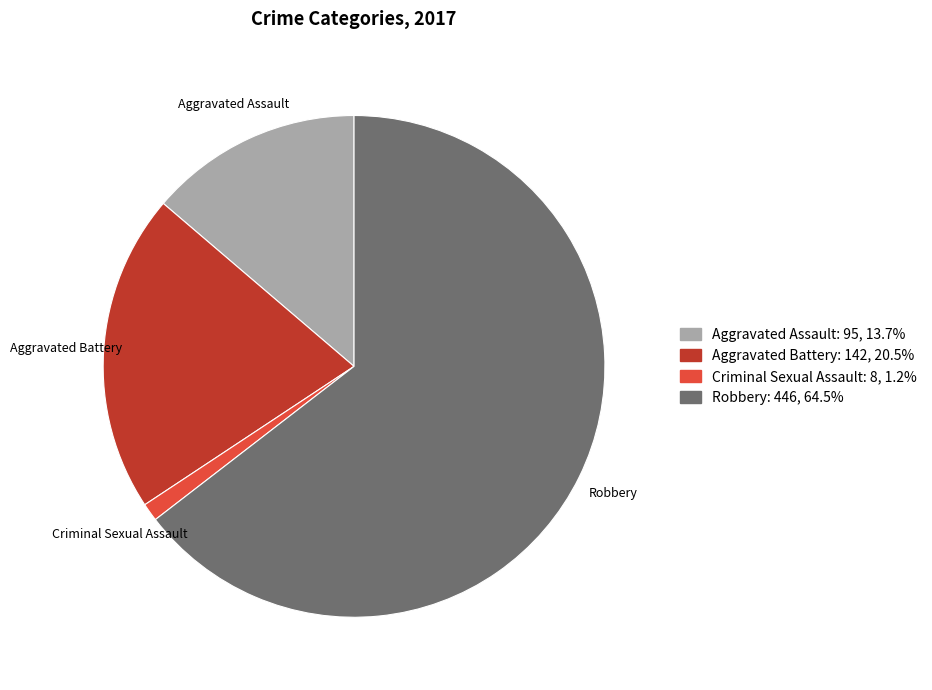

Is there any slice that represents more than half of the pie?

Yes